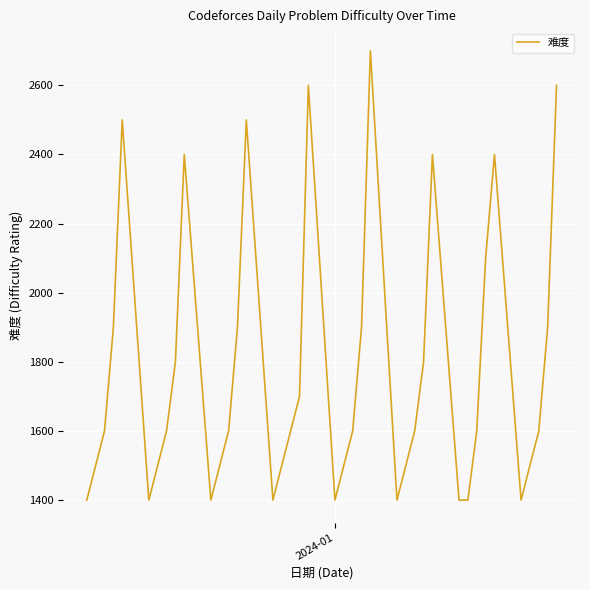

True or false: the data shows 2379 at 4.

False